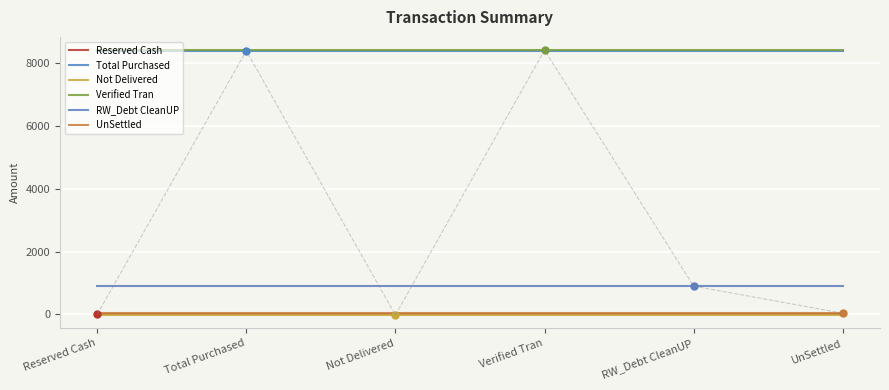

List the series in order of their peak value, lowest first.

Not Delivered, Reserved Cash, UnSettled, RW_Debt CleanUP, Total Purchased, Verified Tran